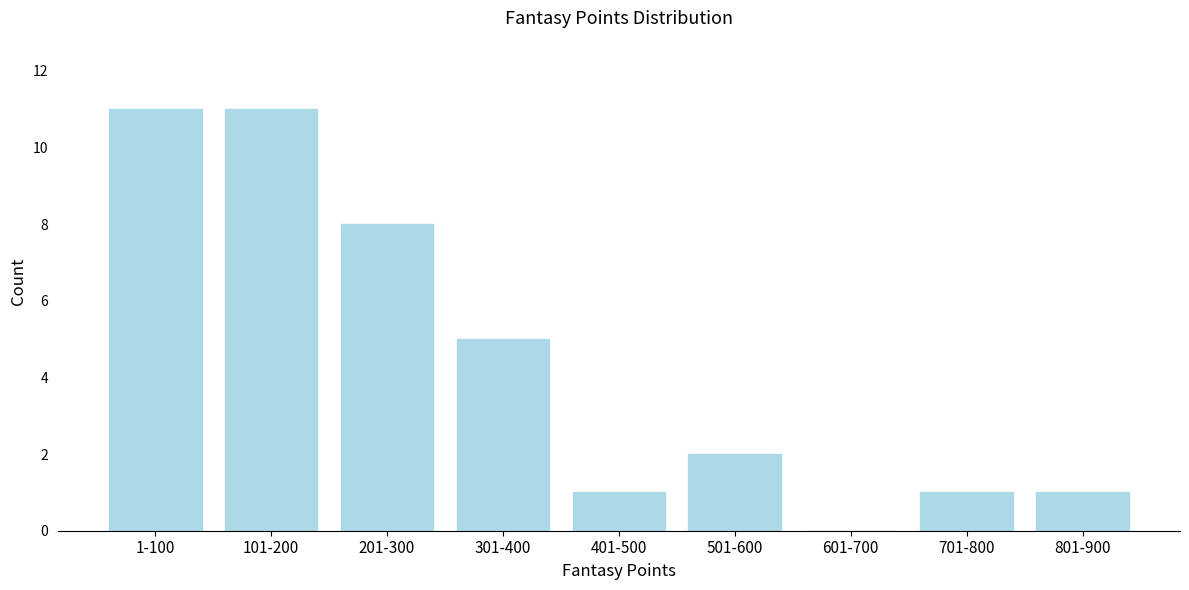

Reading left to right, extract all data points from this chart.

1-100=11	101-200=11	201-300=8	301-400=5	401-500=1	501-600=2	601-700=0	701-800=1	801-900=1